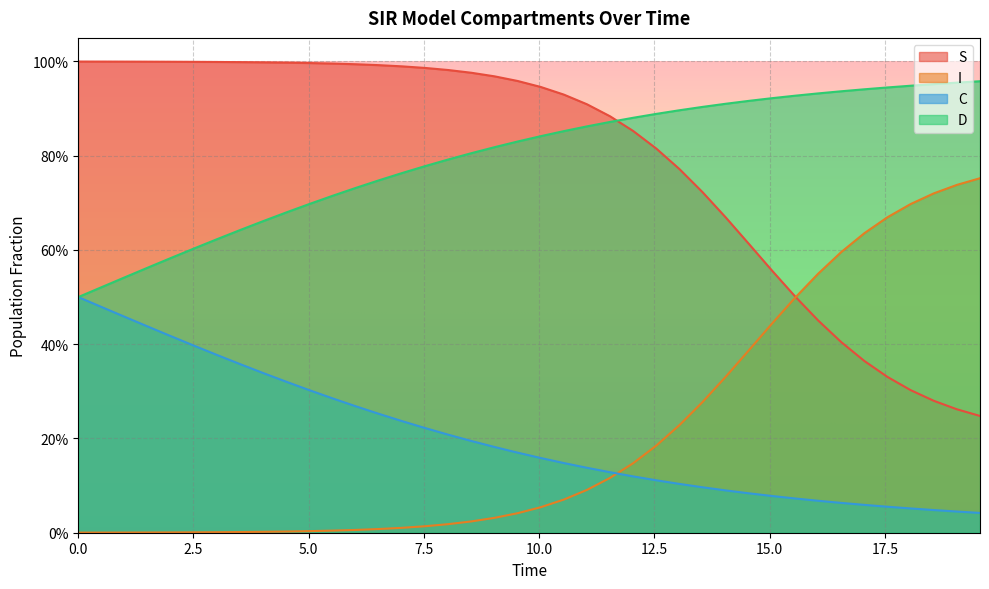

Does the chart display data point markers on the line(s)?

No